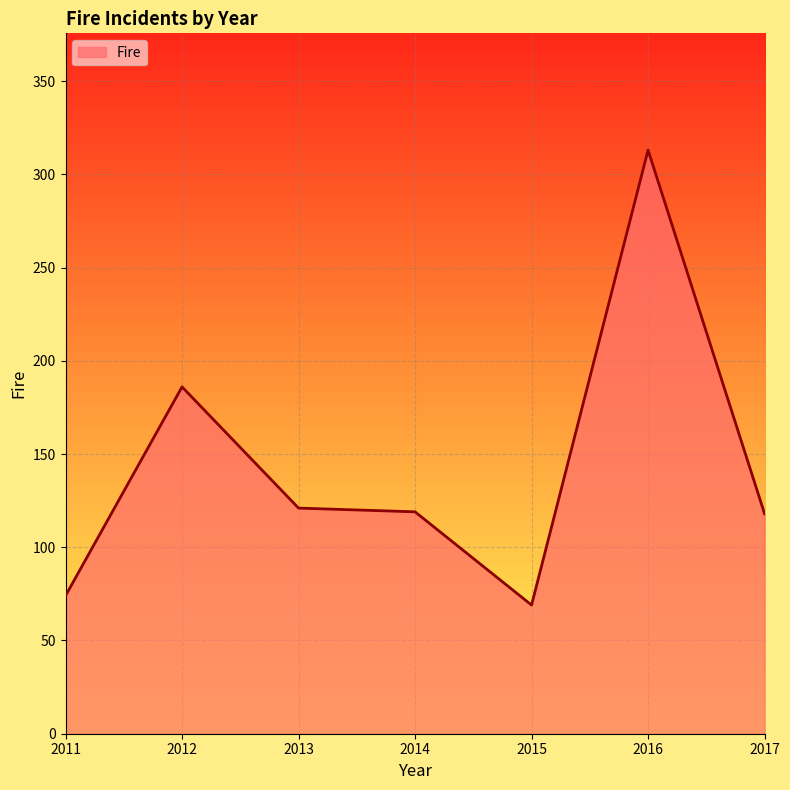

The value at 2015 is 69. True or false?

True